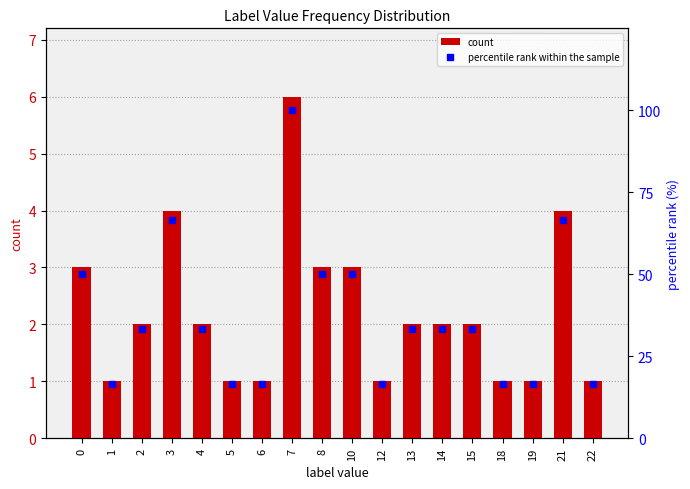

Reading left to right, what are all the values shown in this chart?

count: 0=3.0	1=1.0	2=2.0	3=4.0	4=2.0	5=1.0	6=1.0	7=6.0	8=3.0	10=3.0	12=1.0	13=2.0	14=2.0	15=2.0	18=1.0	19=1.0	21=4.0	22=1.0
percentile rank within the sample: 0=50.0	1=16.7	2=33.3	3=66.7	4=33.3	5=16.7	6=16.7	7=100.0	8=50.0	10=50.0	12=16.7	13=33.3	14=33.3	15=33.3	18=16.7	19=16.7	21=66.7	22=16.7